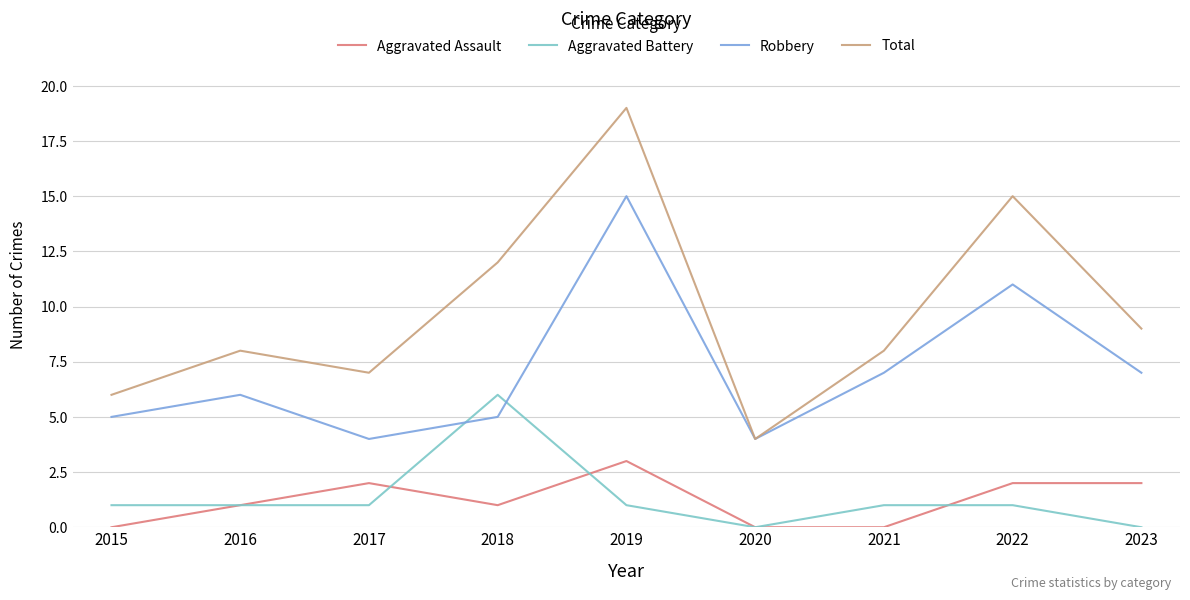

List the series in order of their peak value, highest first.

Total, Robbery, Aggravated Battery, Aggravated Assault